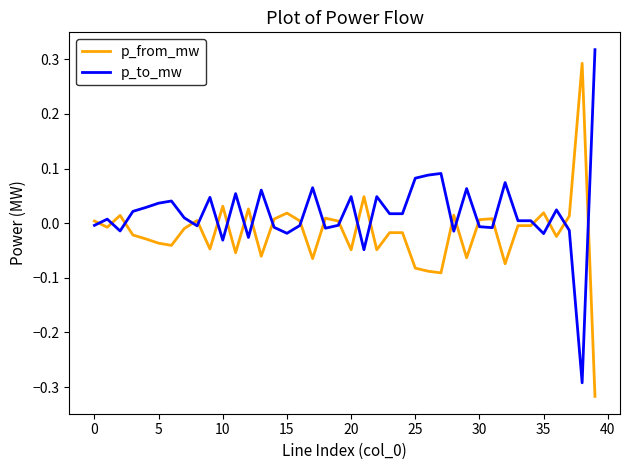

Which series has the largest total across all categories?

p_to_mw